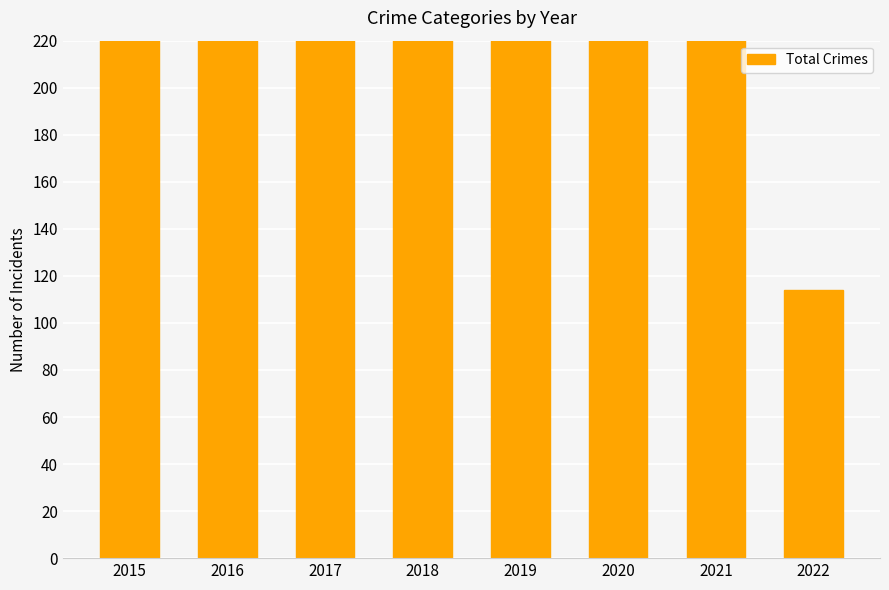

Reading left to right, extract all data points from this chart.

2015=289	2016=361	2017=371	2018=307	2019=284	2020=236	2021=245	2022=114